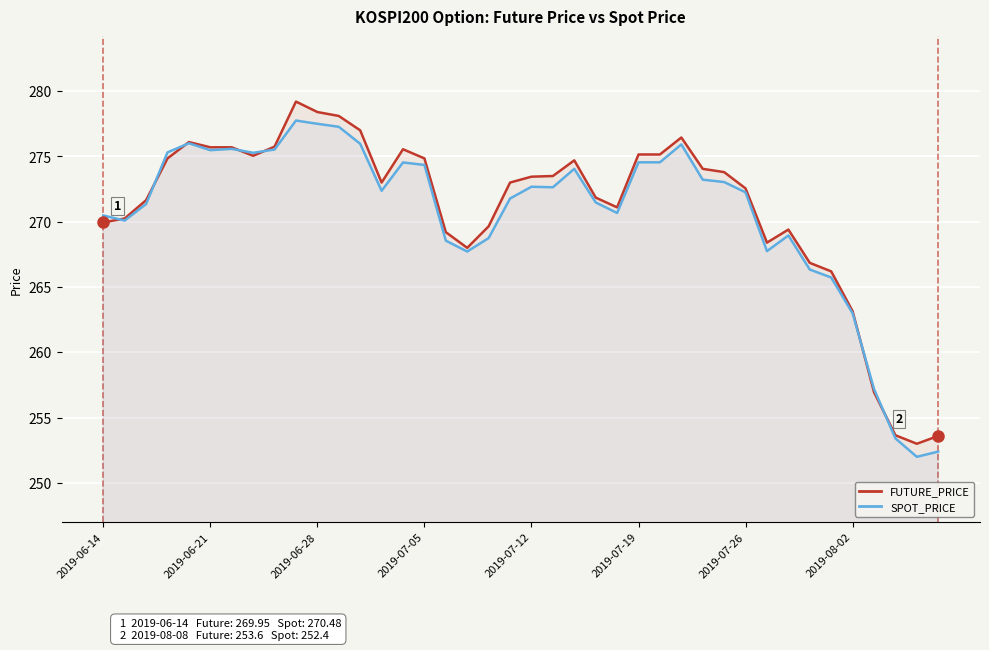

Reading left to right, list all the values displayed in this chart.

FUTURE_PRICE: 269.9	270.2	271.6	274.9	276.1	275.7	275.7	275.1	275.8	279.2	278.4	278.1	277.0	273.0	275.6	274.9	269.2	268.0	269.6	273.0	273.4	273.5	274.7	271.9	271.1	275.1	275.1	276.4	274.1	273.8	272.6	268.4	269.4	266.9	266.2	263.1	256.9	253.7	253.0	253.6
SPOT_PRICE: 270.5	270.1	271.4	275.3	276.0	275.5	275.6	275.3	275.5	277.8	277.5	277.3	276.0	272.4	274.5	274.4	268.6	267.7	268.8	271.8	272.7	272.6	274.1	271.5	270.7	274.6	274.6	275.9	273.2	273.0	272.2	267.8	268.9	266.3	265.7	263.0	257.2	253.4	252.0	252.4